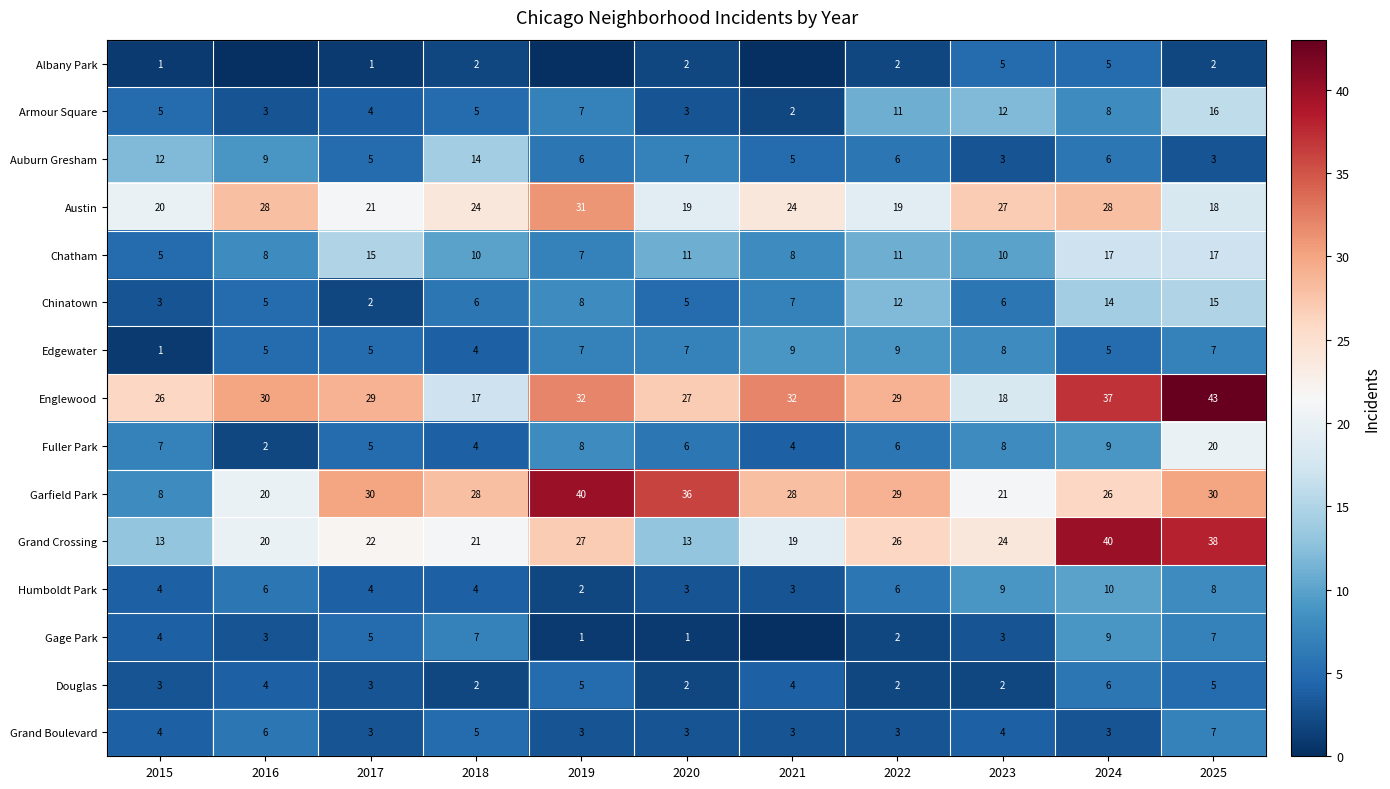

Is the value of Austin at 2018 greater than the value of Grand Crossing at 2020?

Yes